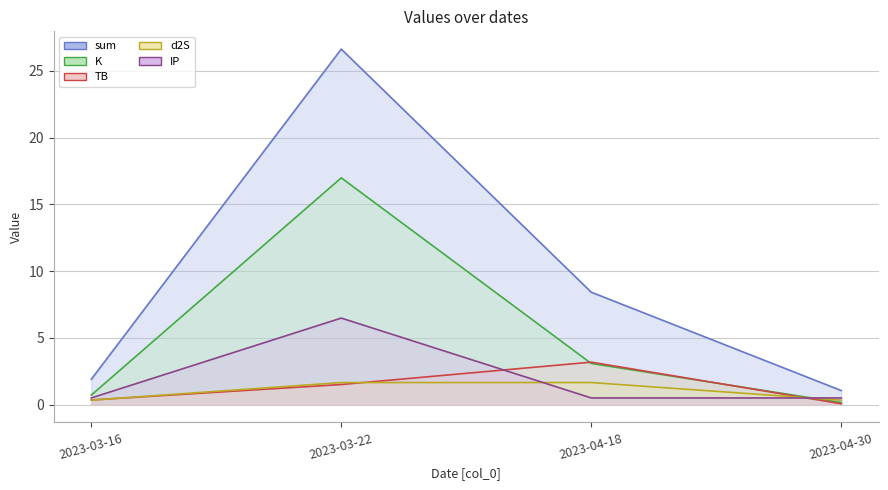

What is the value of the K line point at the 1st from the left?

0.7